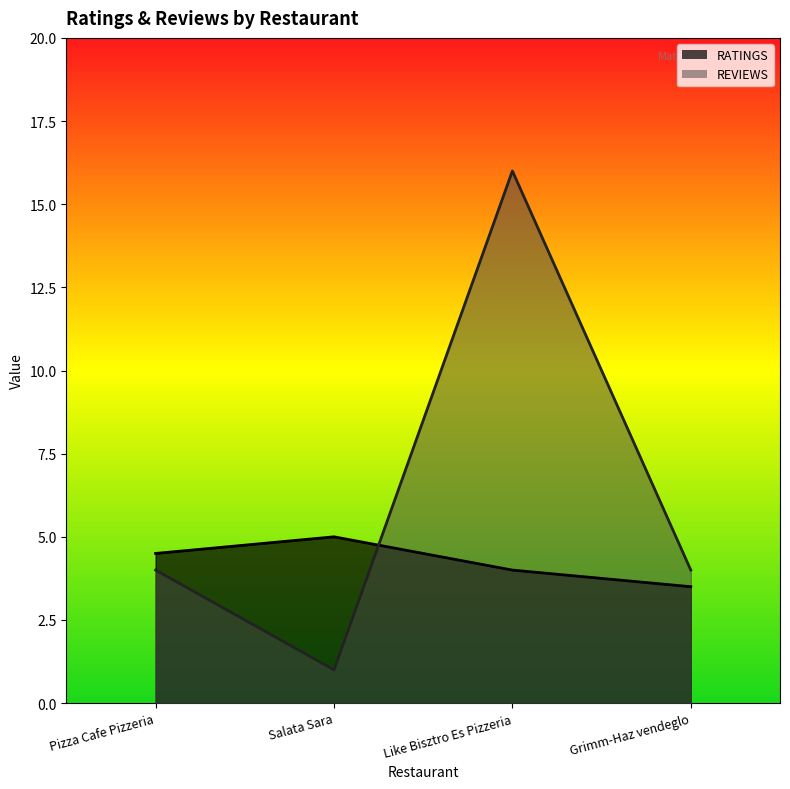

What is the total value across all series at Pizza Cafe Pizzeria?

8.5